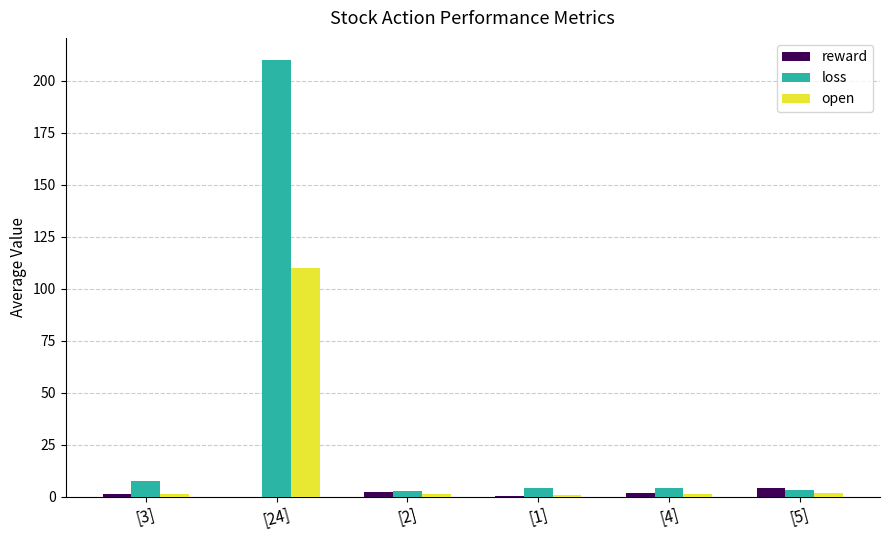

What is the sum of all loss values?

232.0